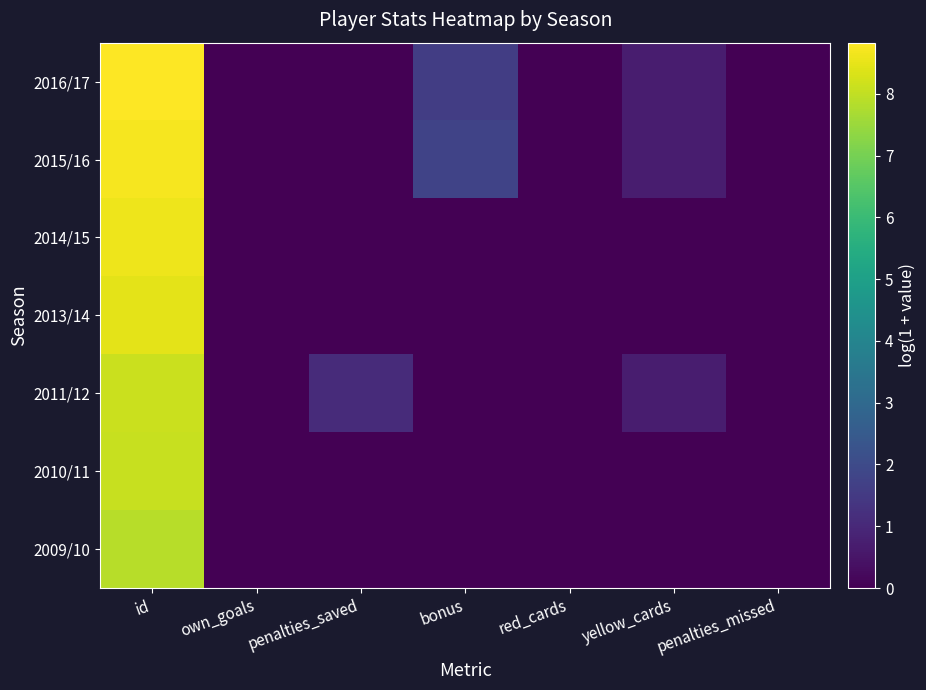

At which category is the sum across all series the highest?

id